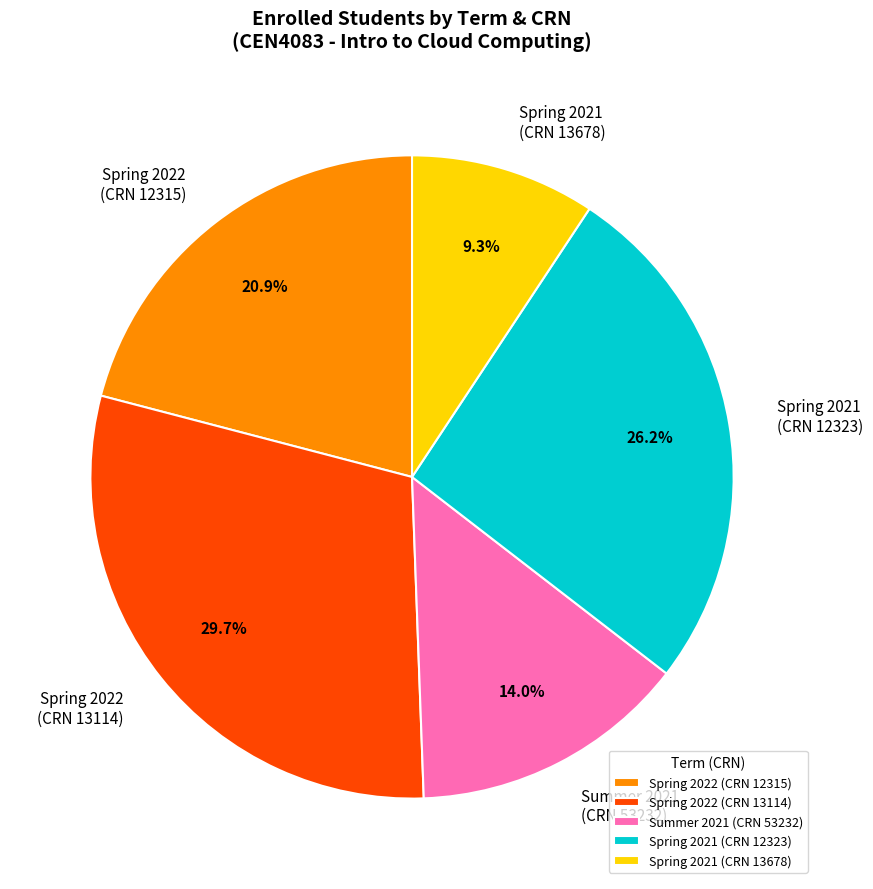

Approximately how many times larger is the value at Summer 2021 (CRN 53232) compared to Spring 2022 (CRN 12315)?

0.7